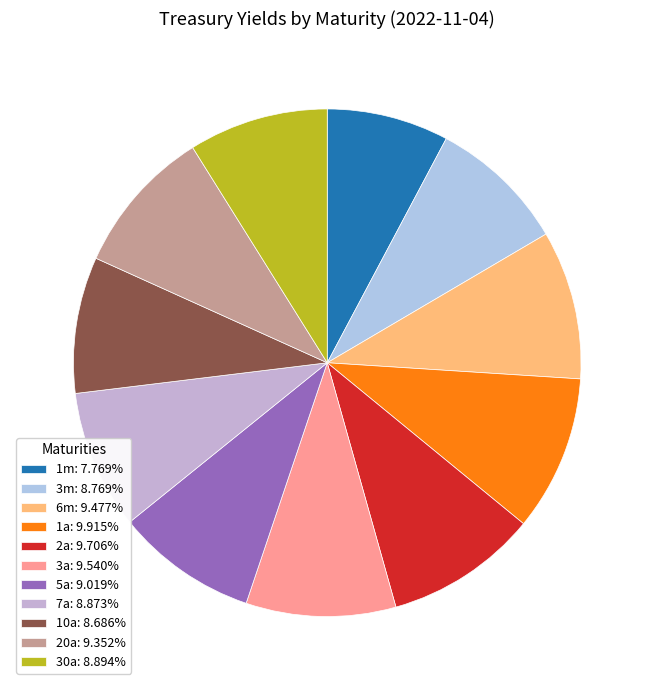

Approximately how many times larger is the value at 2a compared to 1a?

1.0